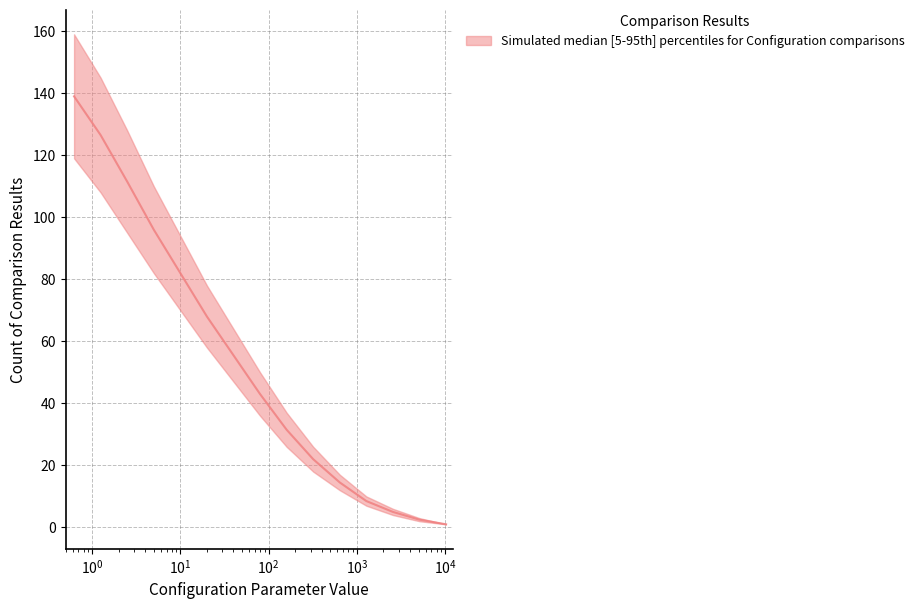

What is the maximum value shown in the chart?

139.0